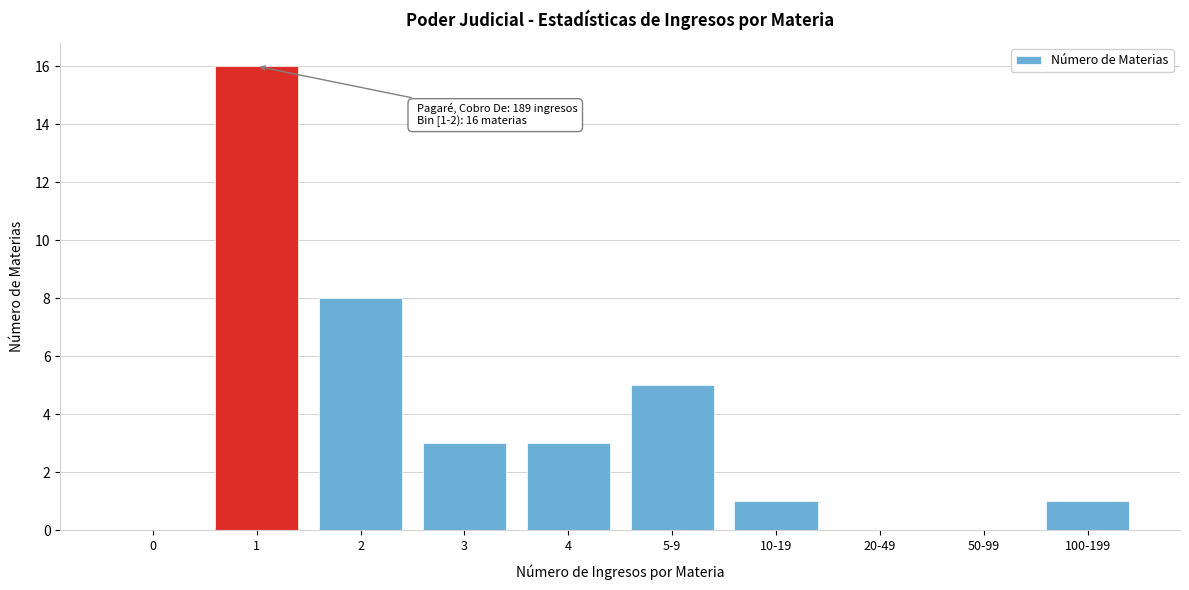

Reading left to right, what are all the values shown in this chart?

0=0	1=16	2=8	3=3	4=3	5-9=5	10-19=1	20-49=0	50-99=0	100-199=1